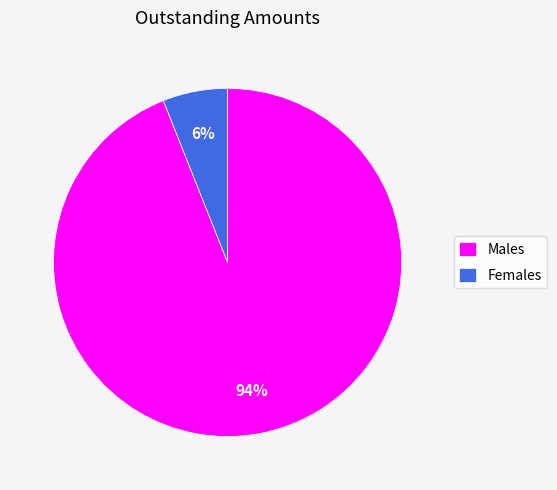

To the nearest percent, what is the difference between the Females and Males slice percentages?

88%